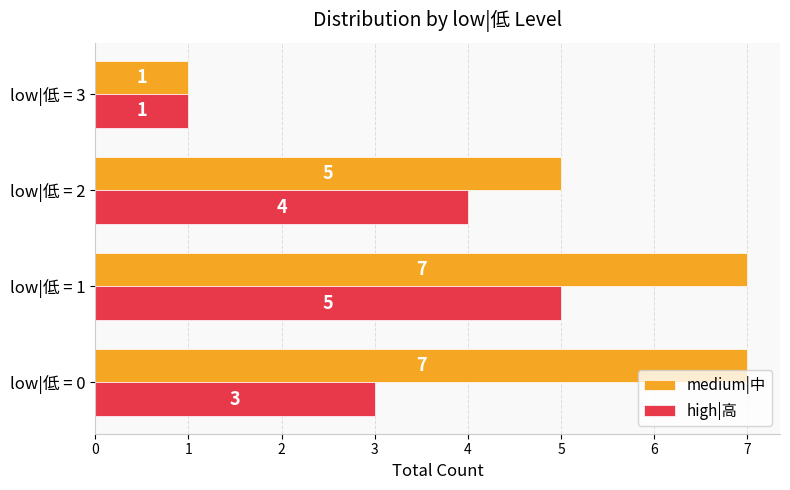

How many values in the high|高 series are below 4?

2